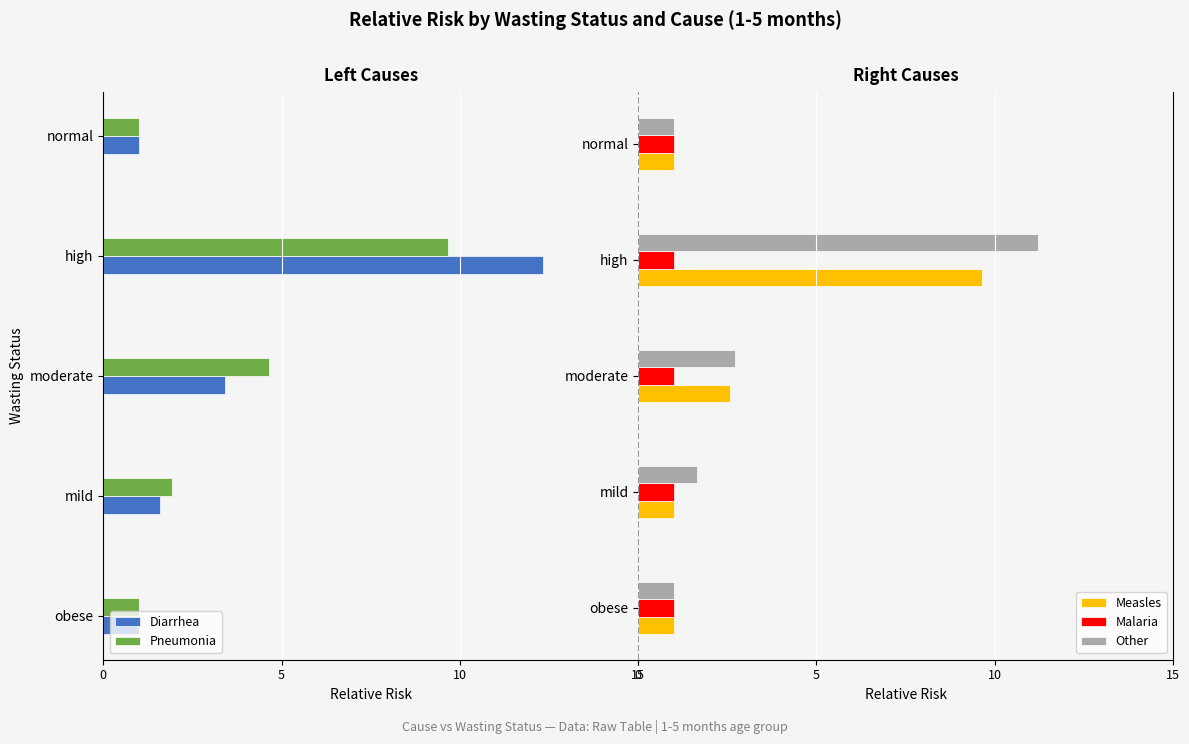

At which label is Other closest to 6?

moderate